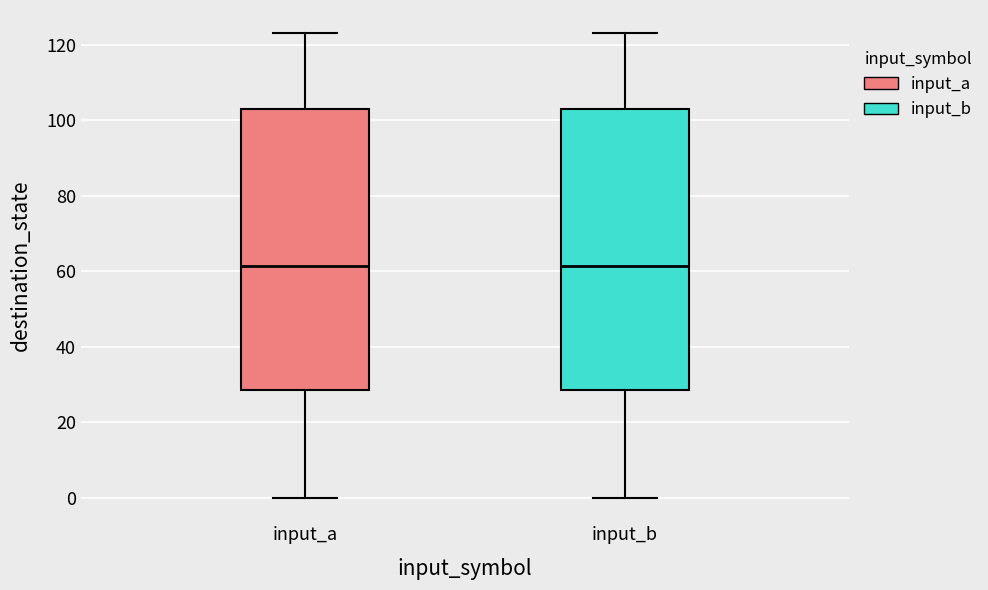

Reading left to right, read every box against the y-axis: the position of its median line, the range the box covers, and the ends of its whiskers. The values are not printed on the chart, so give them approximately, as read against the axis.

input_a: median 62, box 28 to 104, whiskers 0 to 124
input_b: median 62, box 28 to 104, whiskers 0 to 124